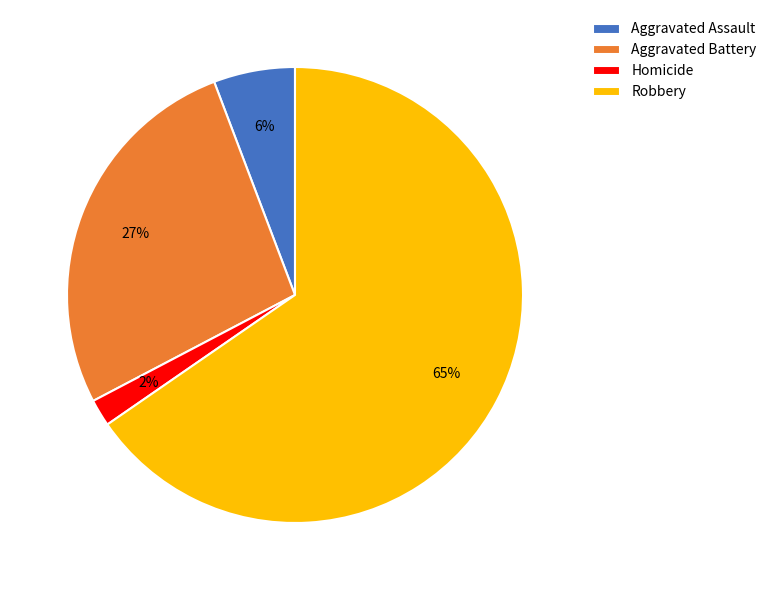

Do Homicide and Aggravated Battery together represent more than half of the pie?

No